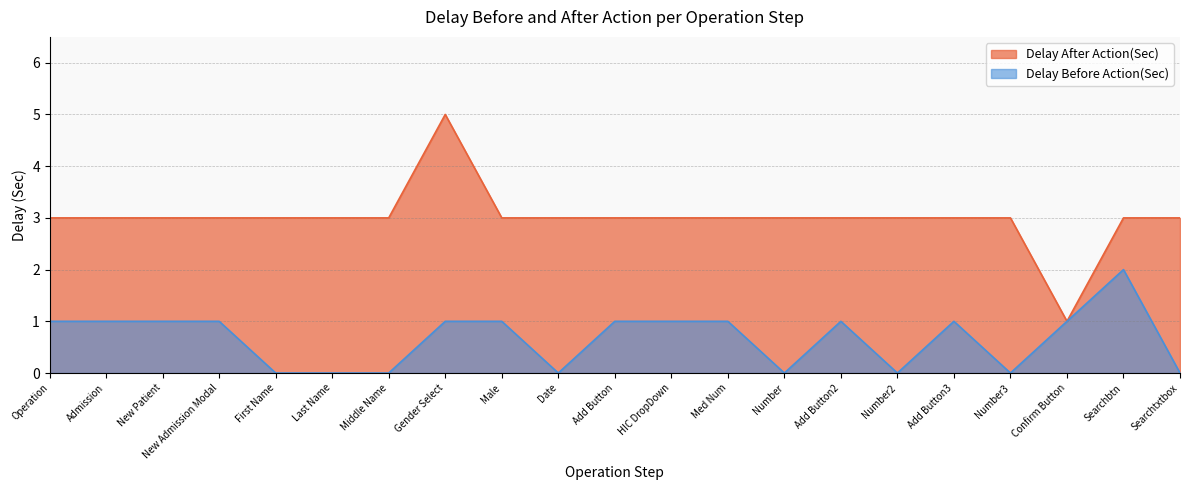

Reading left to right, extract all data points from this chart.

Delay After Action(Sec): 3	3	3	3	3	3	3	5	3	3	3	3	3	3	3	3	3	3	1	3	3
Delay Before Action(Sec): 1	1	1	1	0	0	0	1	1	0	1	1	1	0	1	0	1	0	1	2	0